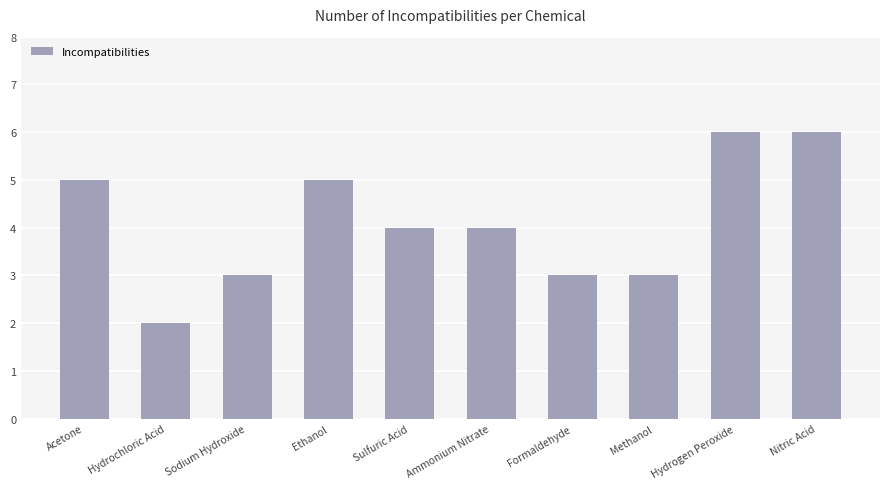

How many data points does each series have?

10